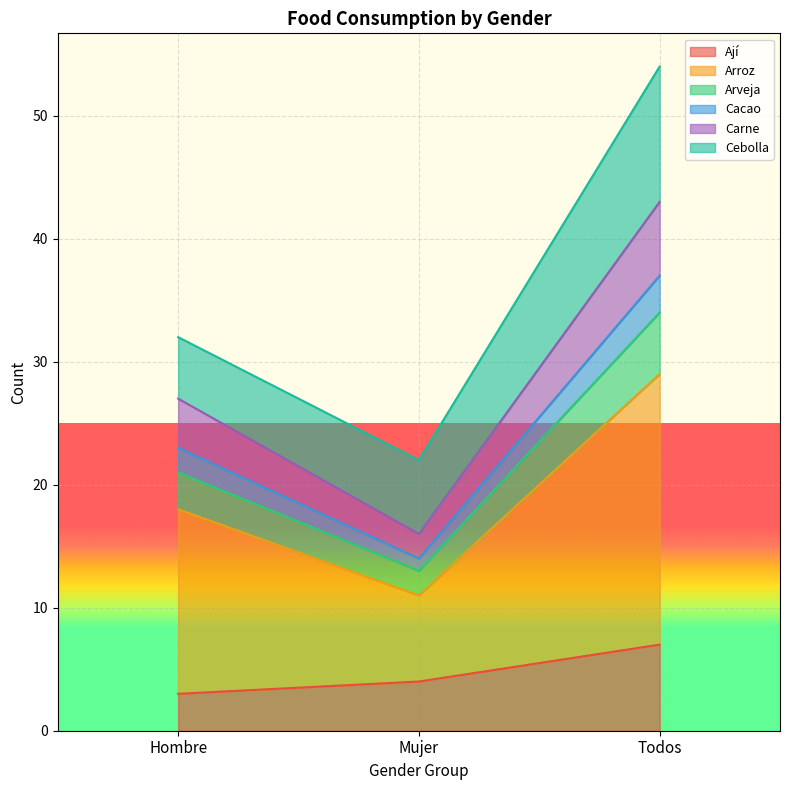

What position from the right is Todos?

1